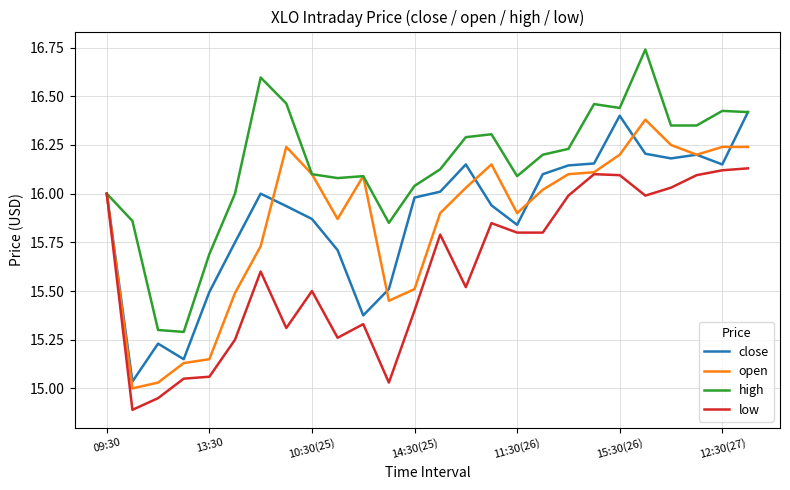

Is this an area chart (filled region under the line)?

No